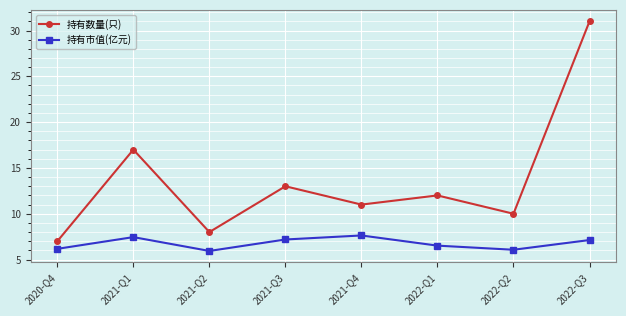

What value does the 持有数量(只) series have at 2021-Q3?

13.0